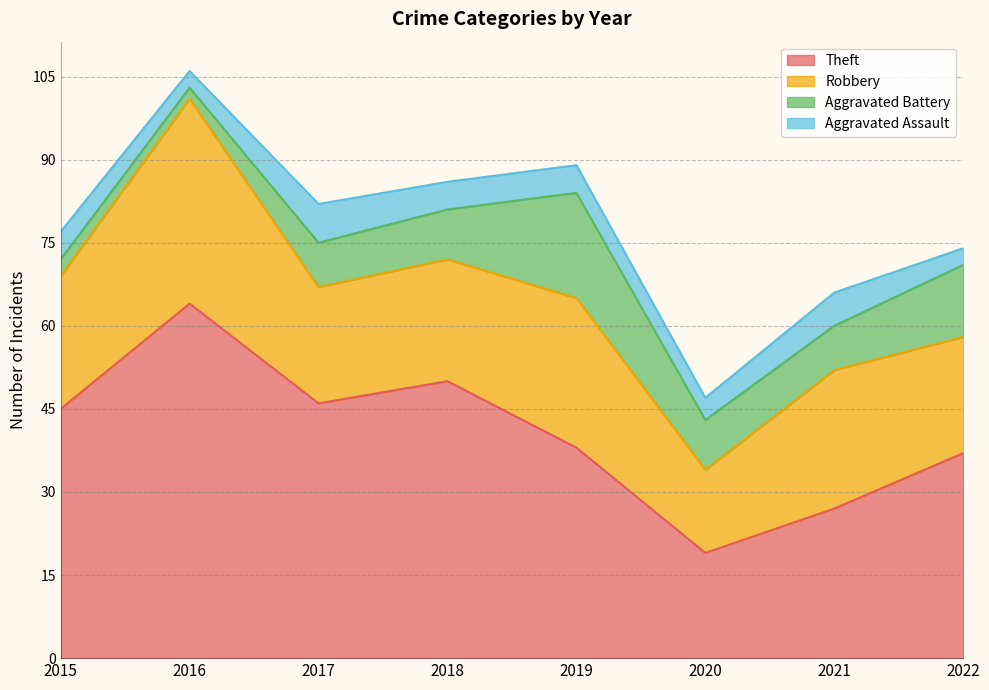

Where is Aggravated Battery nearest to the value 10?

2018